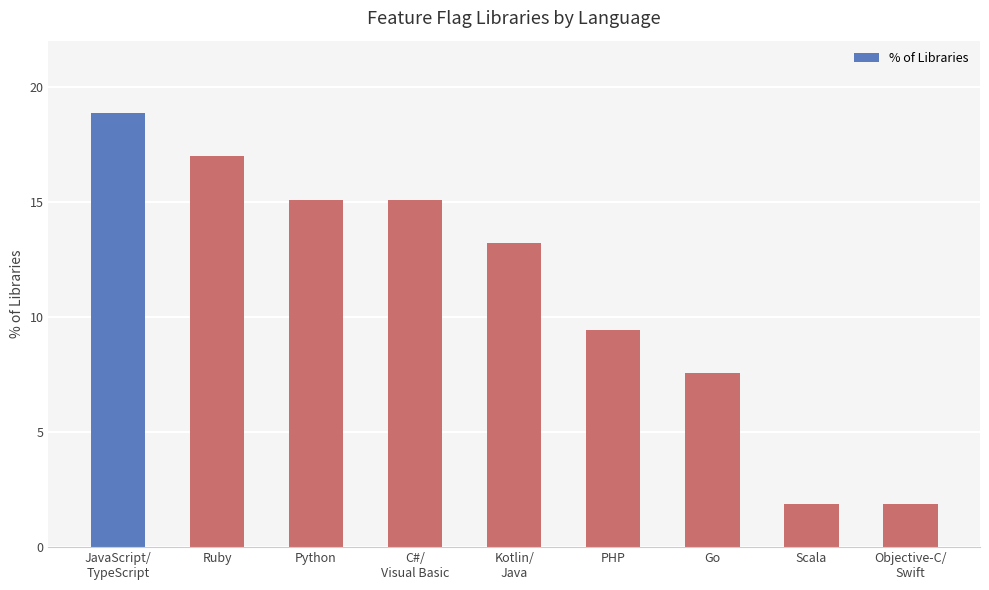

What is the difference between the values at C#/
Visual Basic and Kotlin/
Java?

1.9